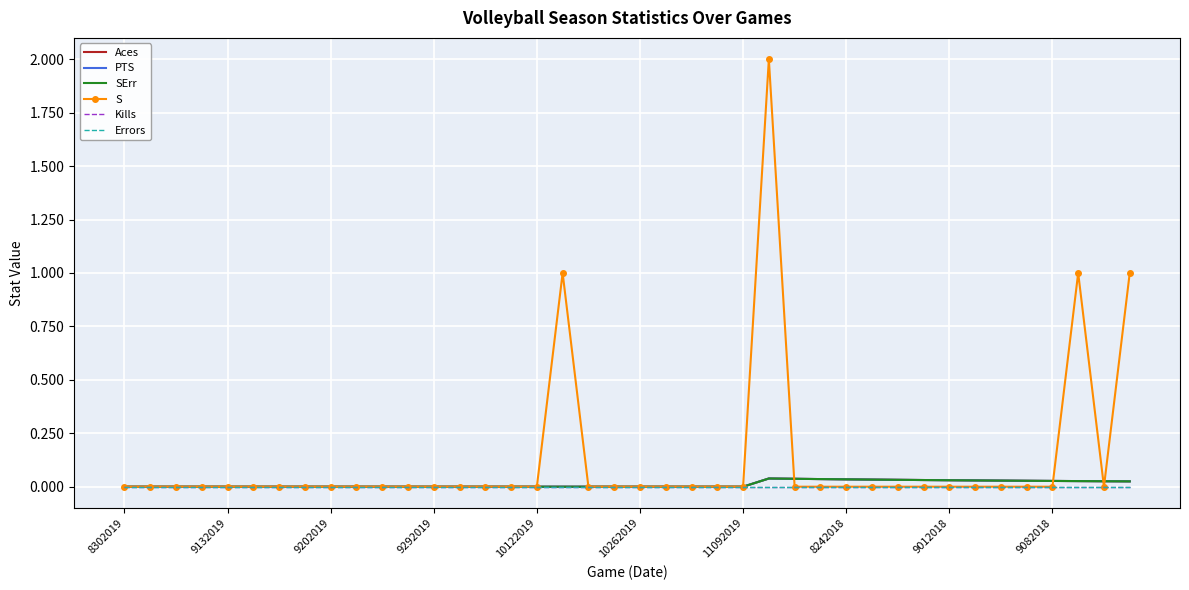

Reading left to right, what are all the values shown in this chart?

Aces: 0.0	0.0	0.0	0.0	0.0	0.0	0.0	0.0	0.0	0.0	0.0	0.0	0.0	0.0	0.0	0.0	0.0	0.0	0.0	0.0	0.0	0.0	0.0	0.0	0.0	0.0	0.0	0.0	0.0	0.0	0.0	0.0	0.0	0.0	0.0	0.0	0.0	0.0	0.0	0.0
PTS: 0.0	0.0	0.0	0.0	0.0	0.0	0.0	0.0	0.0	0.0	0.0	0.0	0.0	0.0	0.0	0.0	0.0	0.0	0.0	0.0	0.0	0.0	0.0	0.0	0.0	0.0	0.0	0.0	0.0	0.0	0.0	0.0	0.0	0.0	0.0	0.0	0.0	0.0	0.0	0.0
SErr: 0.0	0.0	0.0	0.0	0.0	0.0	0.0	0.0	0.0	0.0	0.0	0.0	0.0	0.0	0.0	0.0	0.0	0.0	0.0	0.0	0.0	0.0	0.0	0.0	0.0	0.0	0.0	0.0	0.0	0.0	0.0	0.0	0.0	0.0	0.0	0.0	0.0	0.0	0.0	0.0
S: 0.0	0.0	0.0	0.0	0.0	0.0	0.0	0.0	0.0	0.0	0.0	0.0	0.0	0.0	0.0	0.0	0.0	1.0	0.0	0.0	0.0	0.0	0.0	0.0	0.0	2.0	0.0	0.0	0.0	0.0	0.0	0.0	0.0	0.0	0.0	0.0	0.0	1.0	0.0	1.0
Kills: 0.0	0.0	0.0	0.0	0.0	0.0	0.0	0.0	0.0	0.0	0.0	0.0	0.0	0.0	0.0	0.0	0.0	0.0	0.0	0.0	0.0	0.0	0.0	0.0	0.0	0.0	0.0	0.0	0.0	0.0	0.0	0.0	0.0	0.0	0.0	0.0	0.0	0.0	0.0	0.0
Errors: 0.0	0.0	0.0	0.0	0.0	0.0	0.0	0.0	0.0	0.0	0.0	0.0	0.0	0.0	0.0	0.0	0.0	0.0	0.0	0.0	0.0	0.0	0.0	0.0	0.0	0.0	0.0	0.0	0.0	0.0	0.0	0.0	0.0	0.0	0.0	0.0	0.0	0.0	0.0	0.0